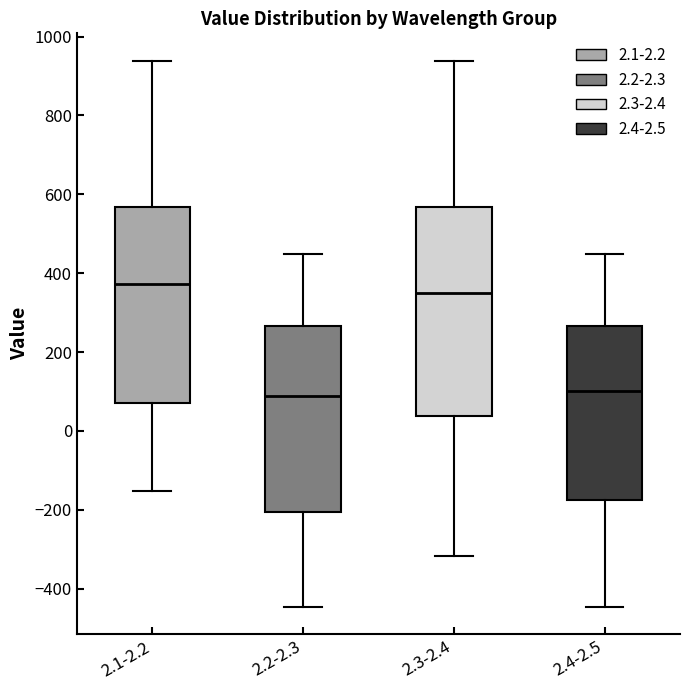

Reading left to right, read every box against the y-axis: the position of its median line, the range the box covers, and the ends of its whiskers. The values are not printed on the chart, so give them approximately, as read against the axis.

2.1-2.2: median 380, box 60 to 560, whiskers -160 to 940
2.2-2.3: median 80, box -200 to 260, whiskers -440 to 440
2.3-2.4: median 340, box 40 to 560, whiskers -320 to 940
2.4-2.5: median 100, box -180 to 260, whiskers -440 to 440